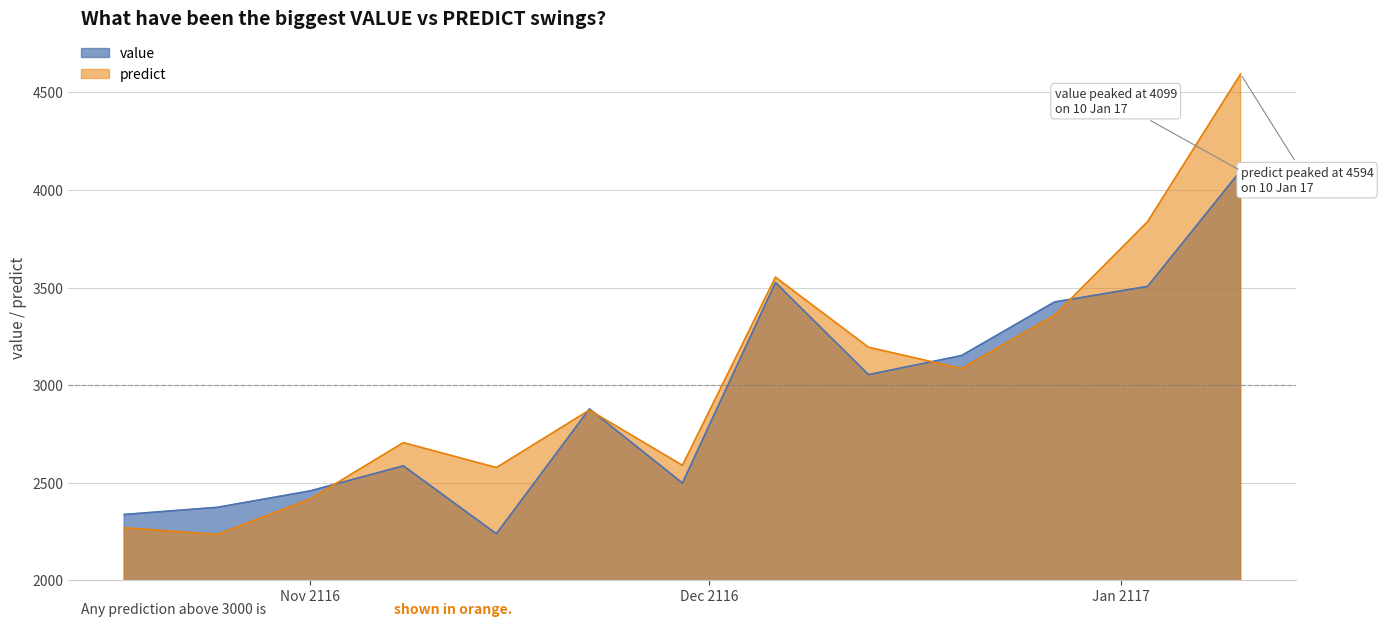

What is the greatest value displayed?

4594.0